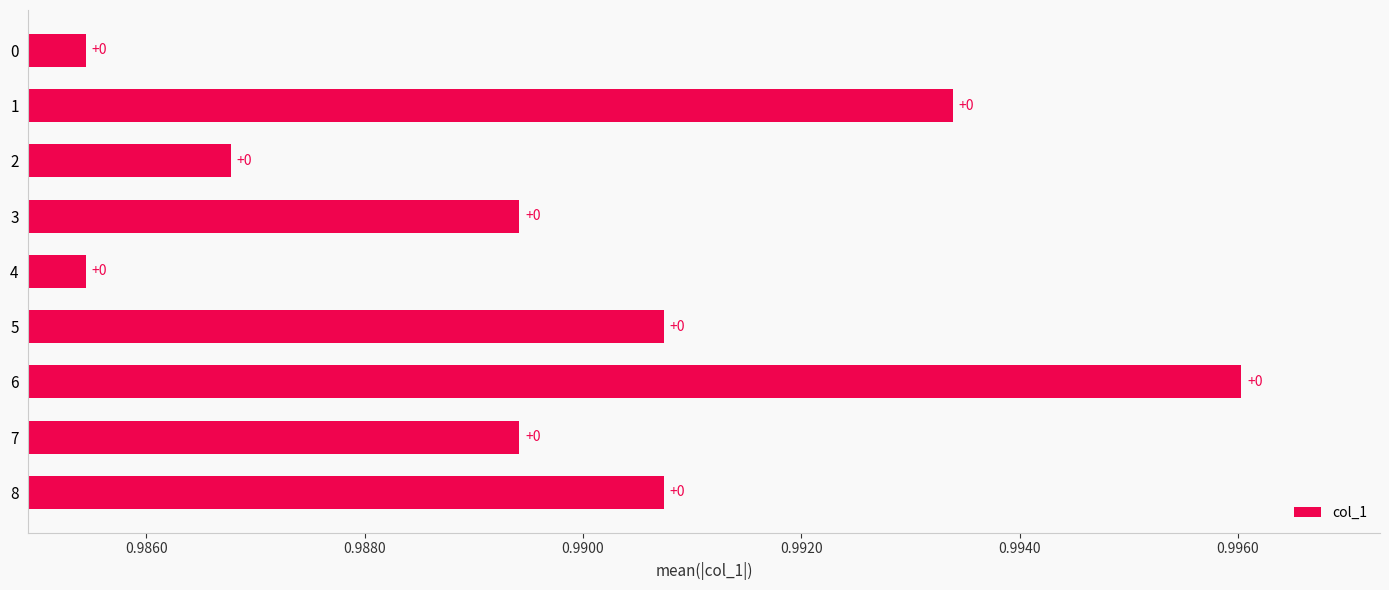

How many bars are there in total?

9